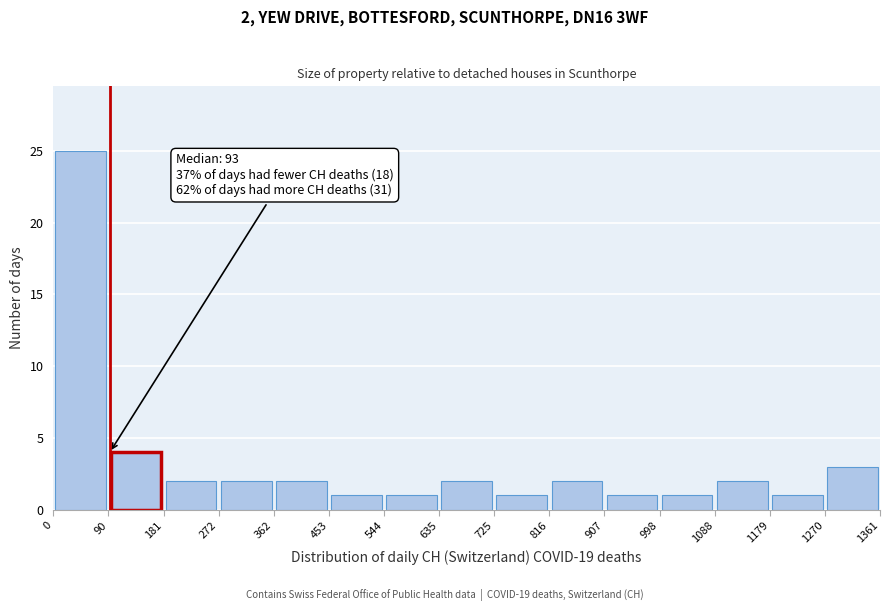

Which range on the x-axis has the tallest bar?

0 to 90